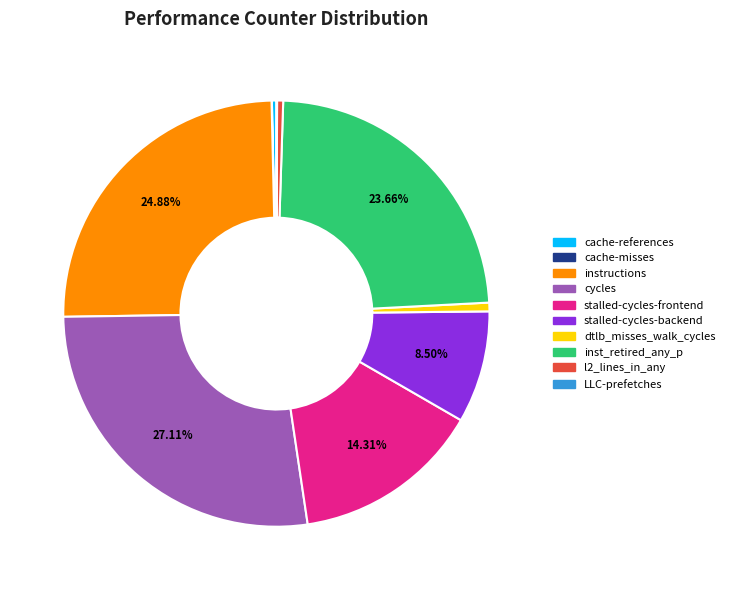

To the nearest percent, what is the average slice percentage?

10%